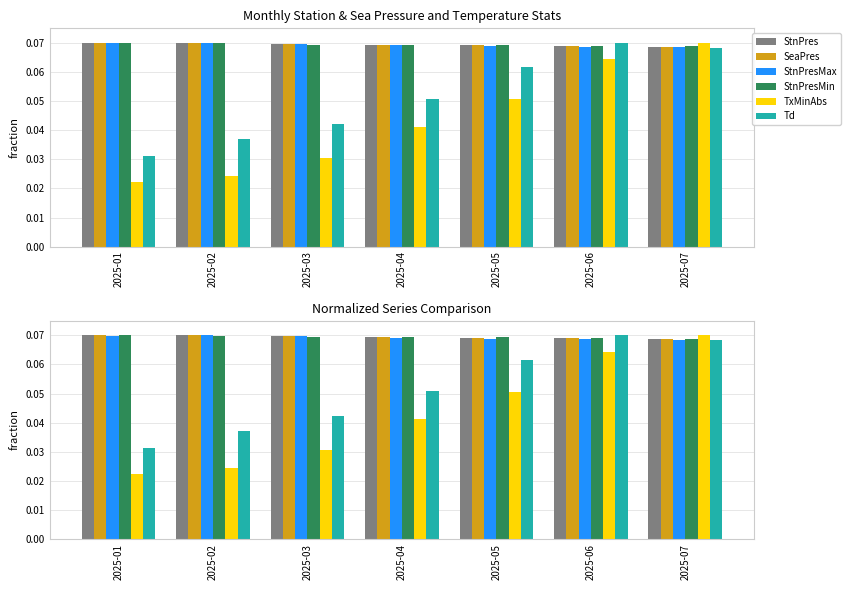

Is it true that Td equals 0.1 at 2025-06?

True